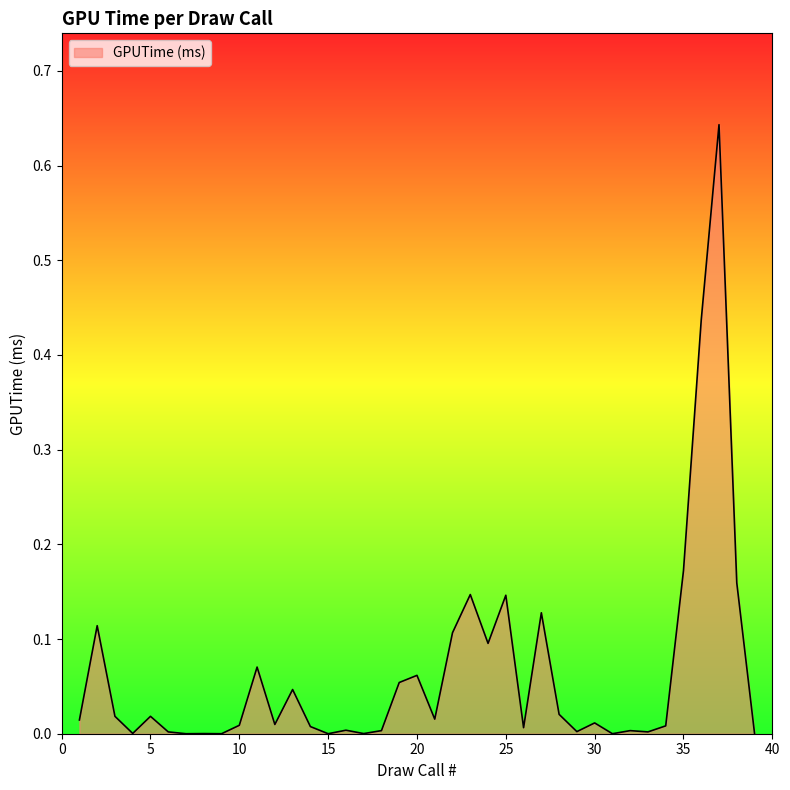

How many interior local valleys (lower than both neighbors) does the data have?

12